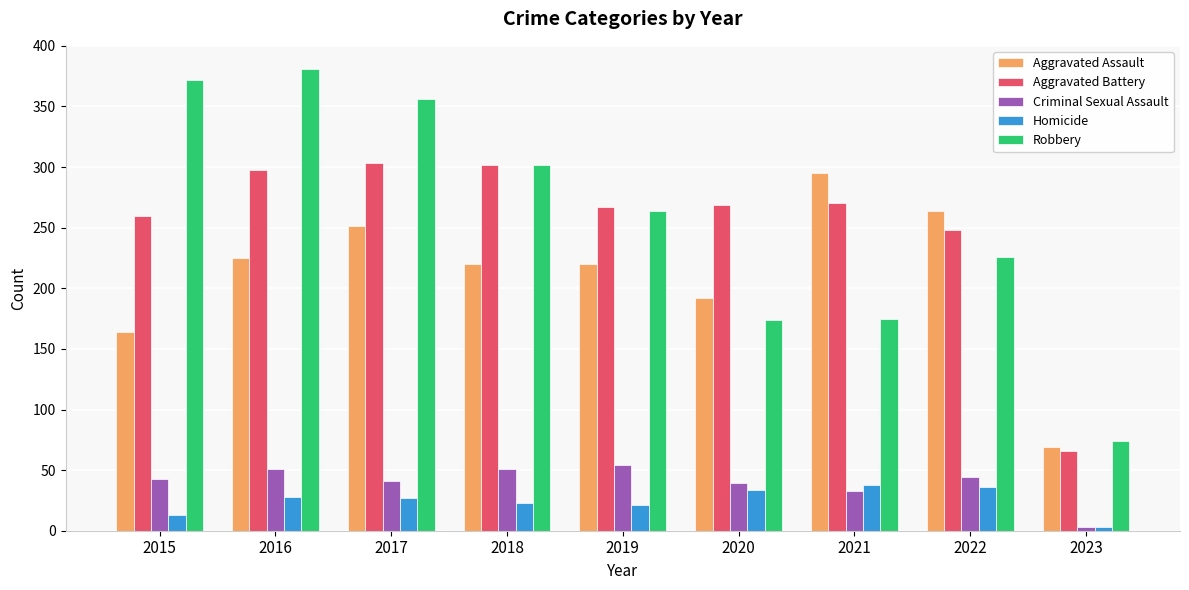

What are all the series names shown in the legend?

Aggravated Assault, Aggravated Battery, Criminal Sexual Assault, Homicide, Robbery